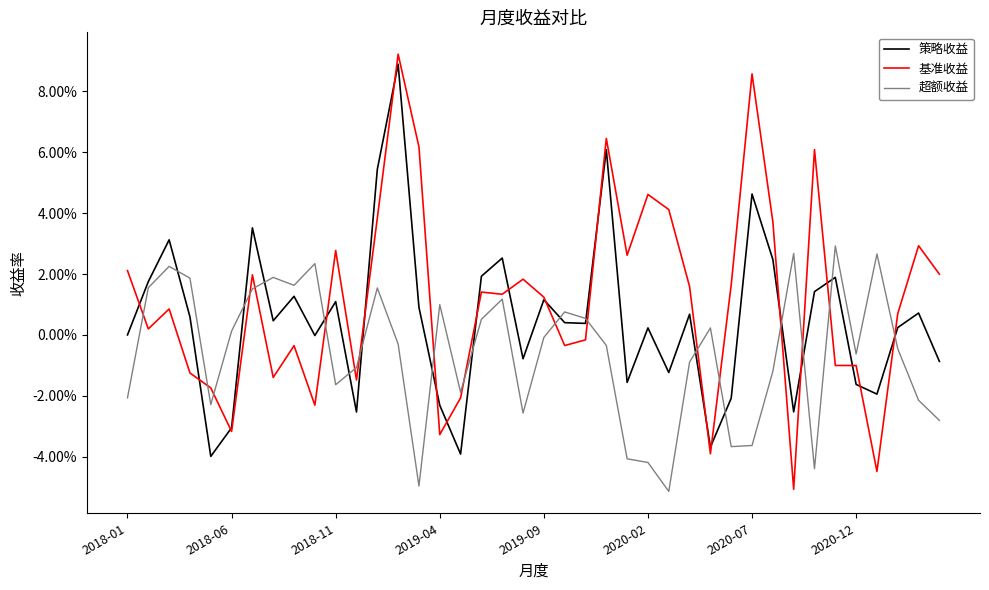

Does the chart display data point markers on the line(s)?

No